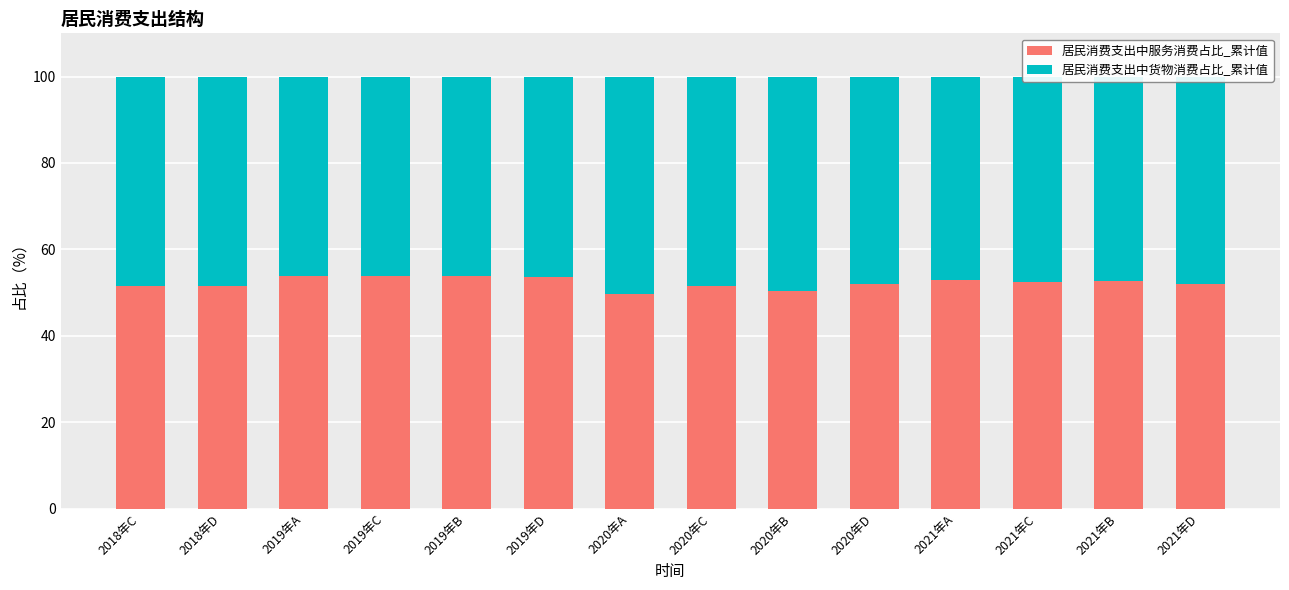

What is the difference between the maximum and minimum values in the 居民消费支出中服务消费占比_累计值 series?

4.2